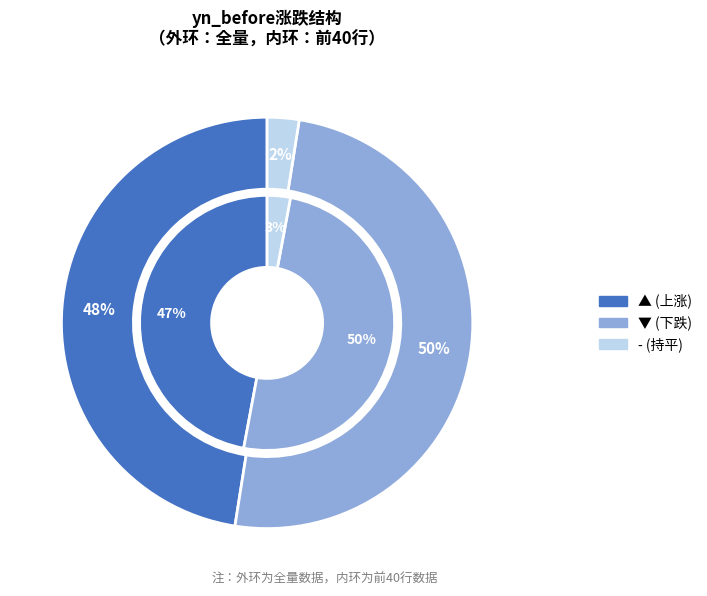

Rank the series by their maximum value, from highest to lowest.

outer, inner